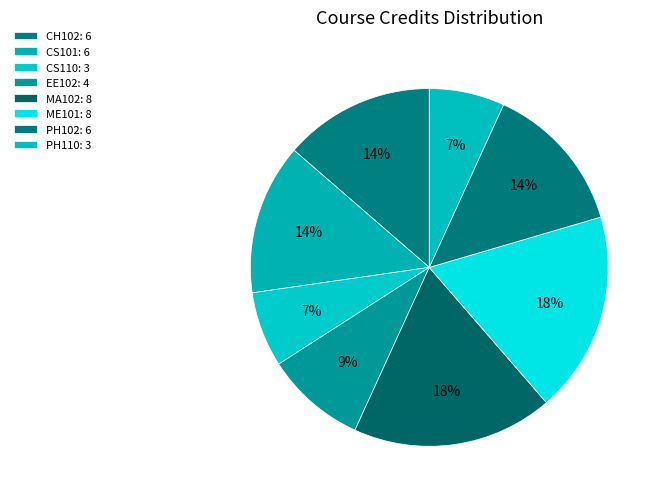

Is the sum of CS110 and CS101 greater than half?

No